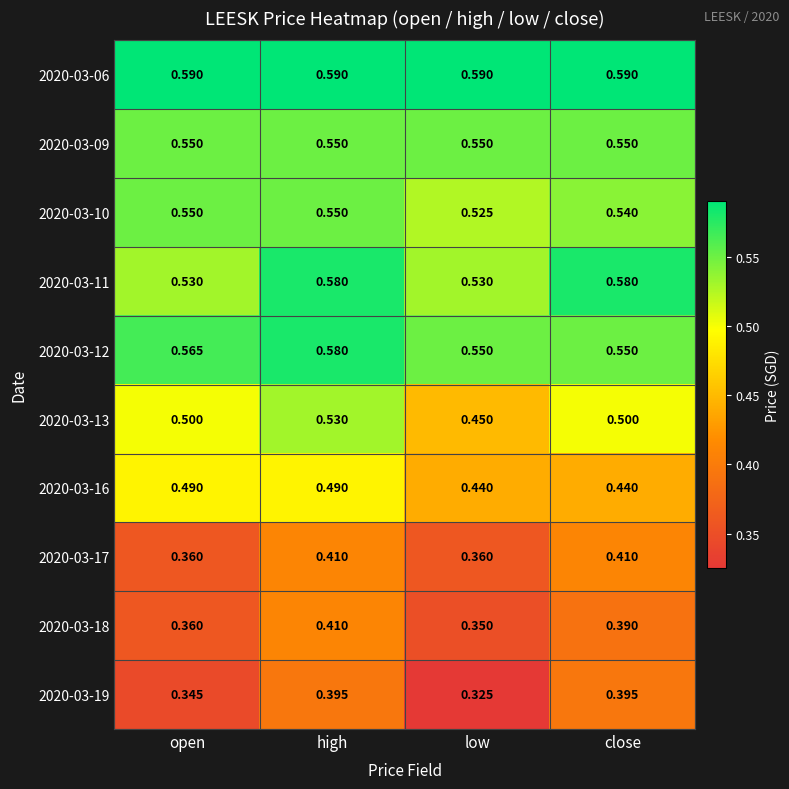

At how many categories does at least one series exceed 0?

4